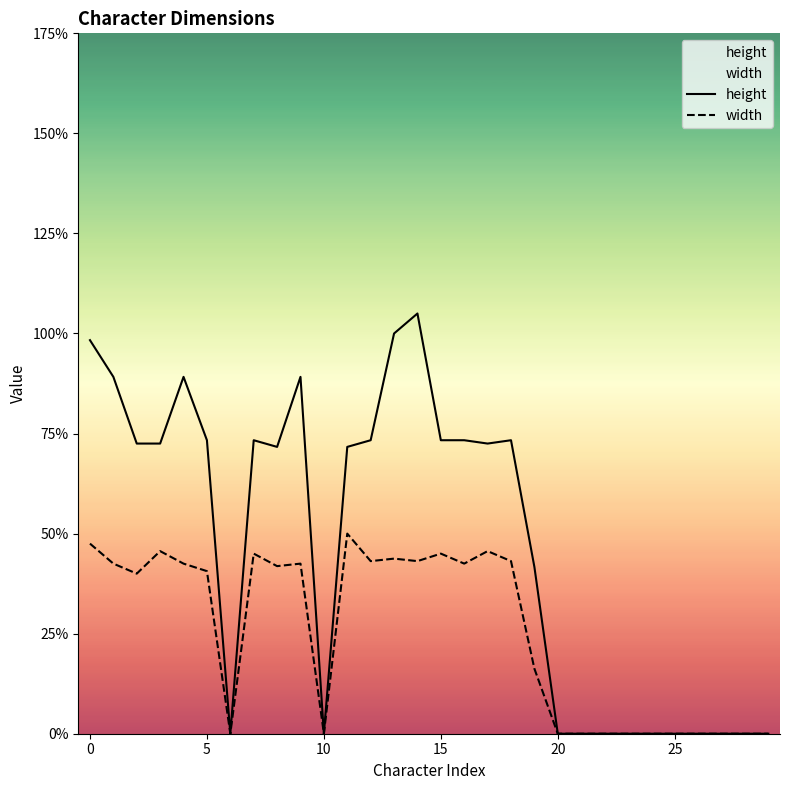

Is it true that height equals 0.0 at 21?

True